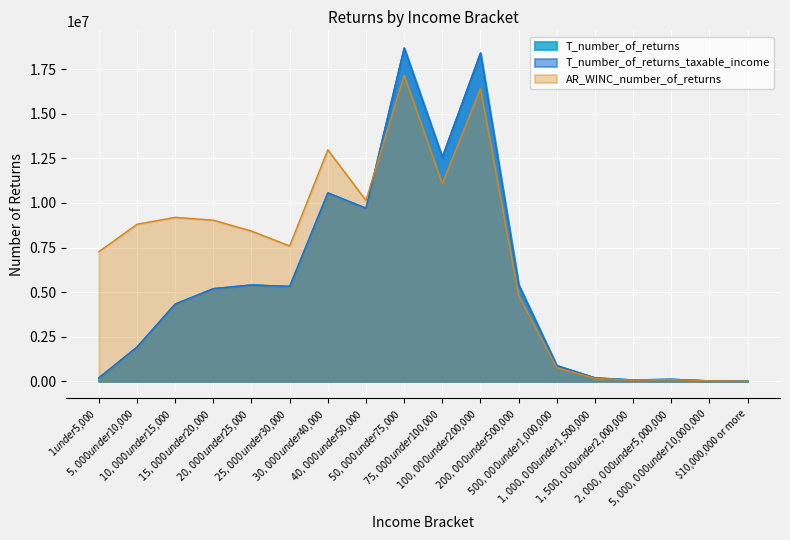

True or false: T_number_of_returns has a value of 14257870 at $40,000 under $50,000.

False